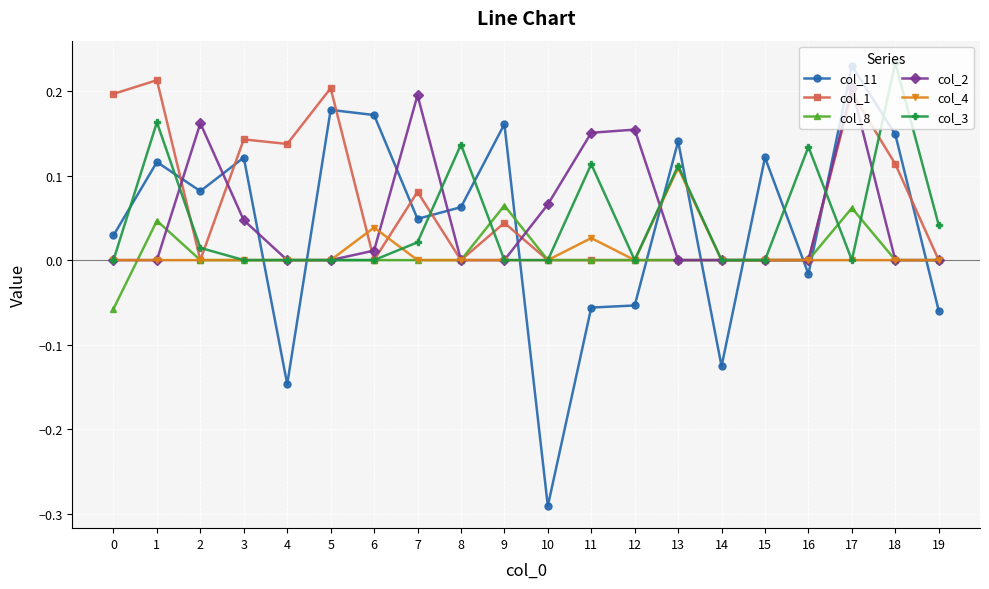

True or false: col_8 has more than 2 interior local peaks.

True